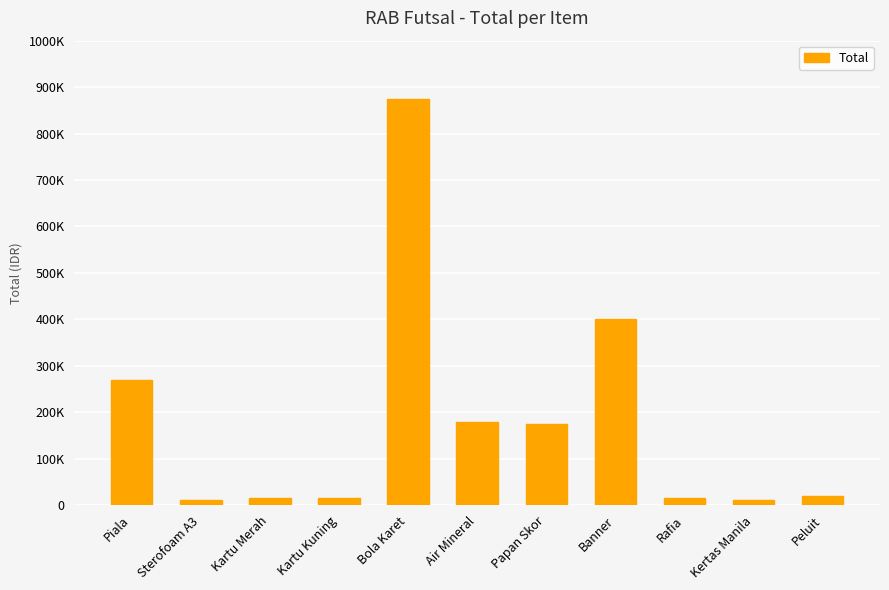

Are the bars horizontal?

No